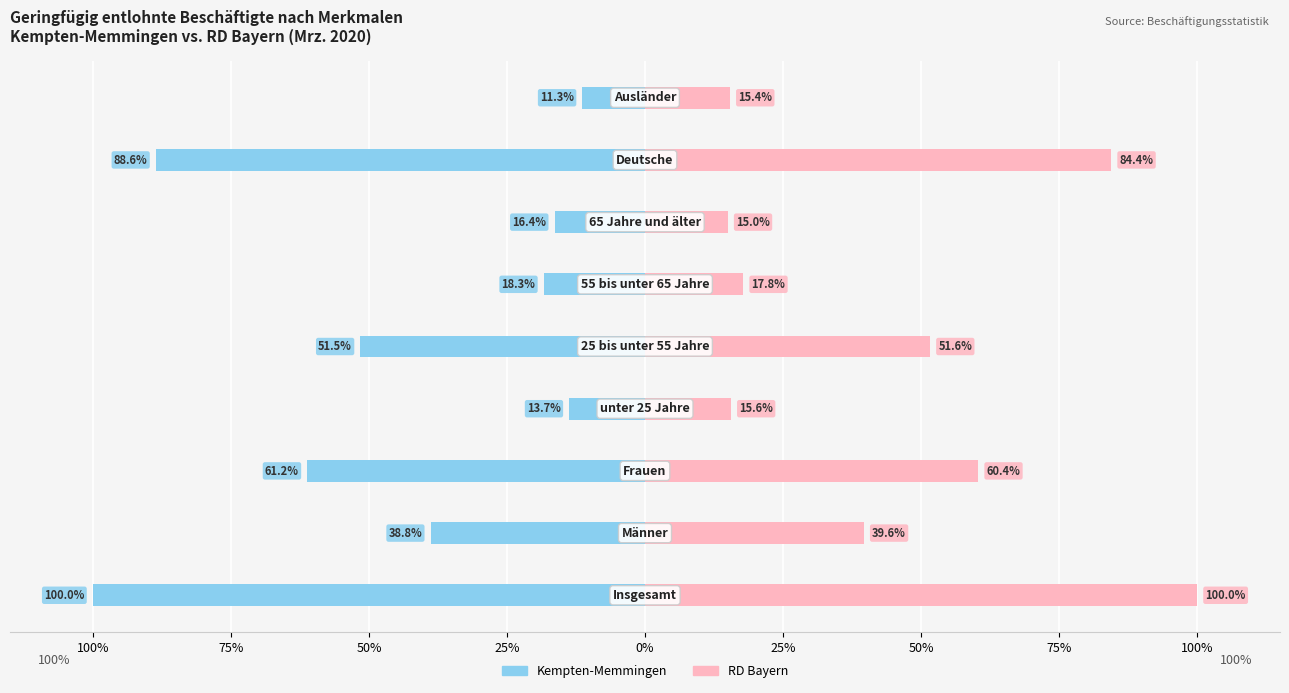

What is the greatest value displayed?

100.0